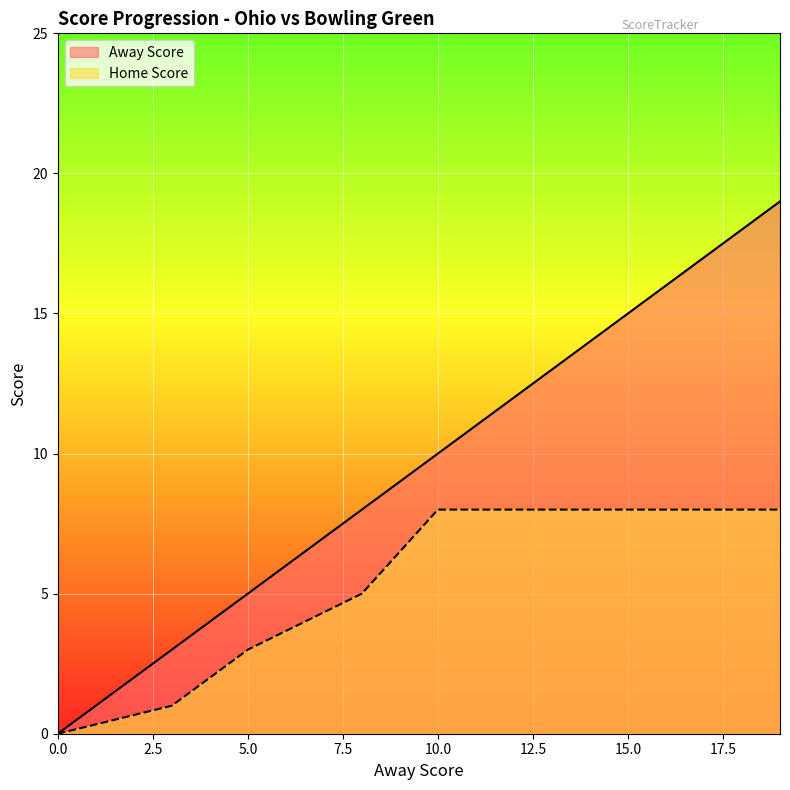

What is the sum of all Away Score values?

74